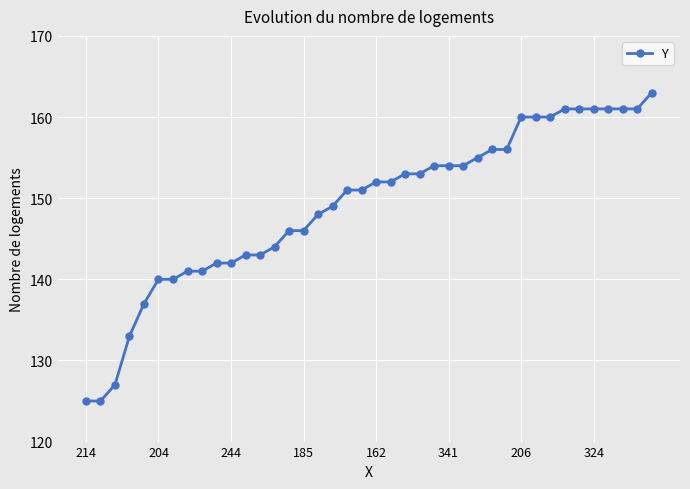

What is the value of the 1st point from the left?

125